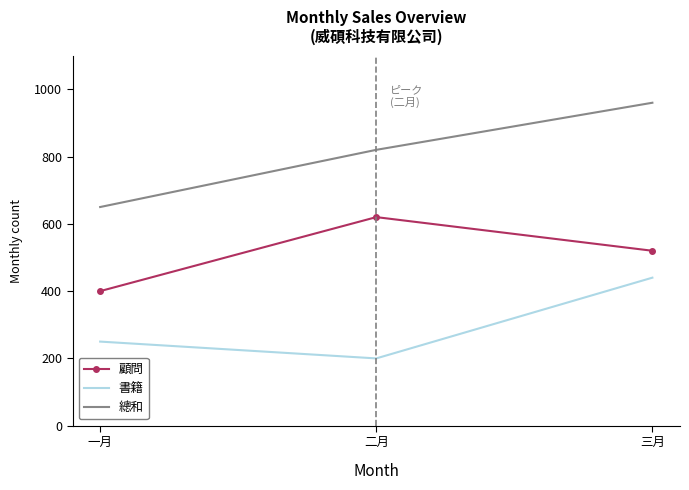

What is the maximum value shown in the chart?

960